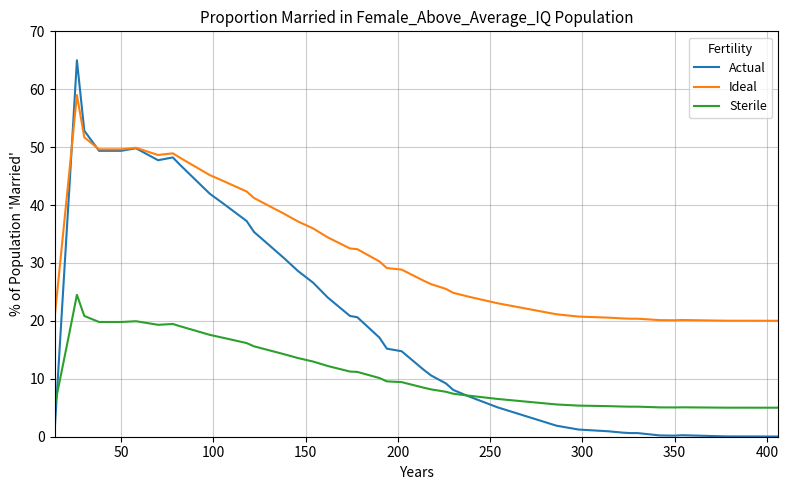

True or false: Actual and Ideal cross at least once.

True